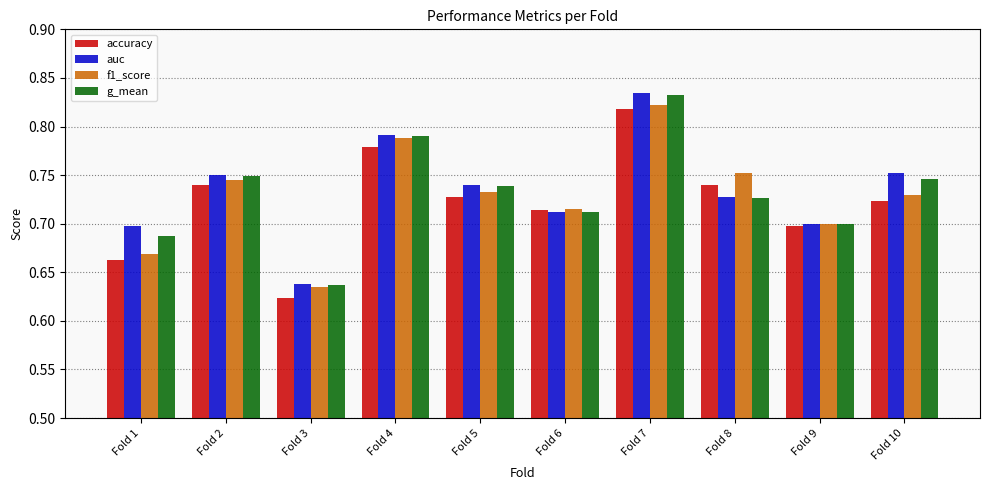

Is it true that g_mean equals 1.3 at Fold 8?

False